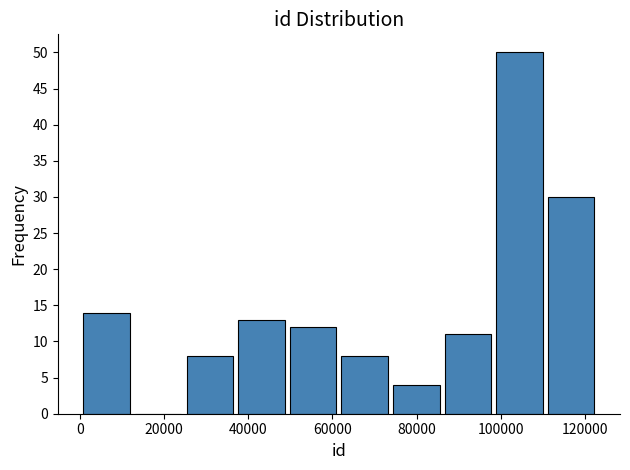

What is the height of the bar covering 50000 to 62000 on the x-axis? Neither the bar edges nor the heights are printed on the chart, so give them approximately, as read against the axes.

12